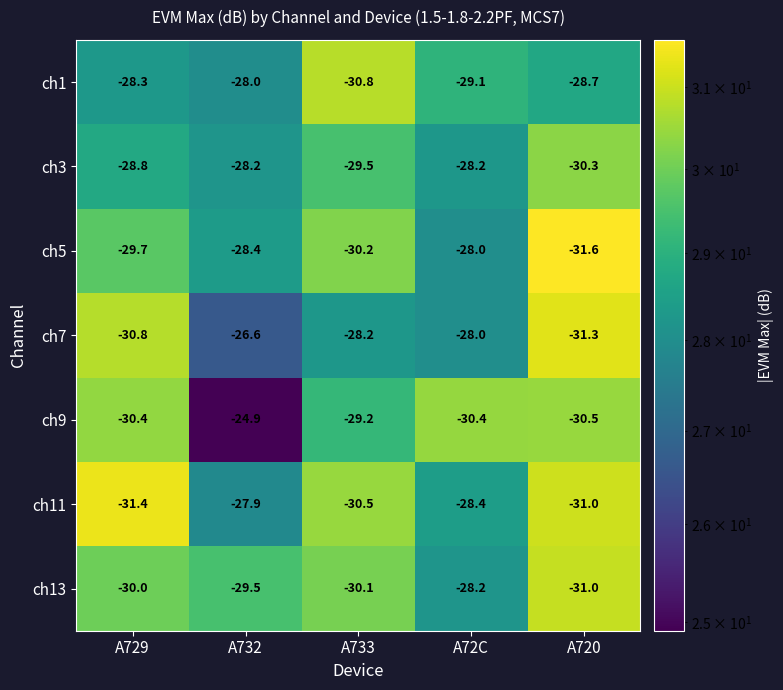

At which label does ch13 first exceed -30?

A732